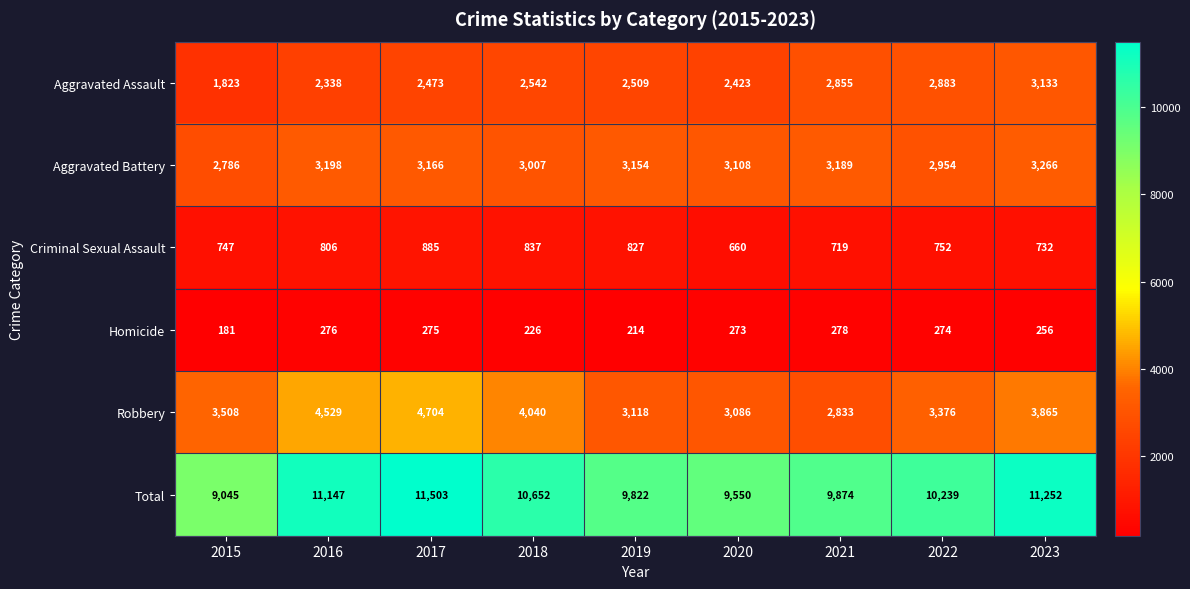

List the series in order of their peak value, lowest first.

Homicide, Criminal Sexual Assault, Aggravated Assault, Aggravated Battery, Robbery, Total